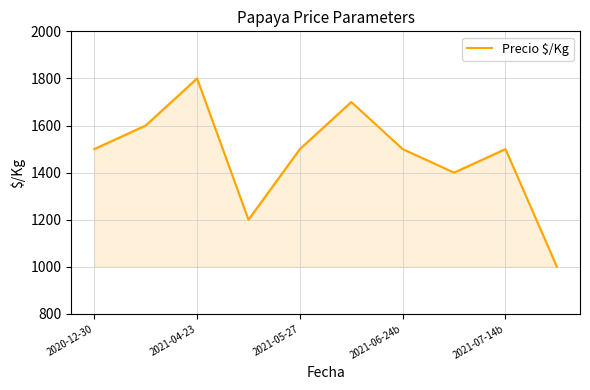

What is the difference between the maximum and minimum values?

800